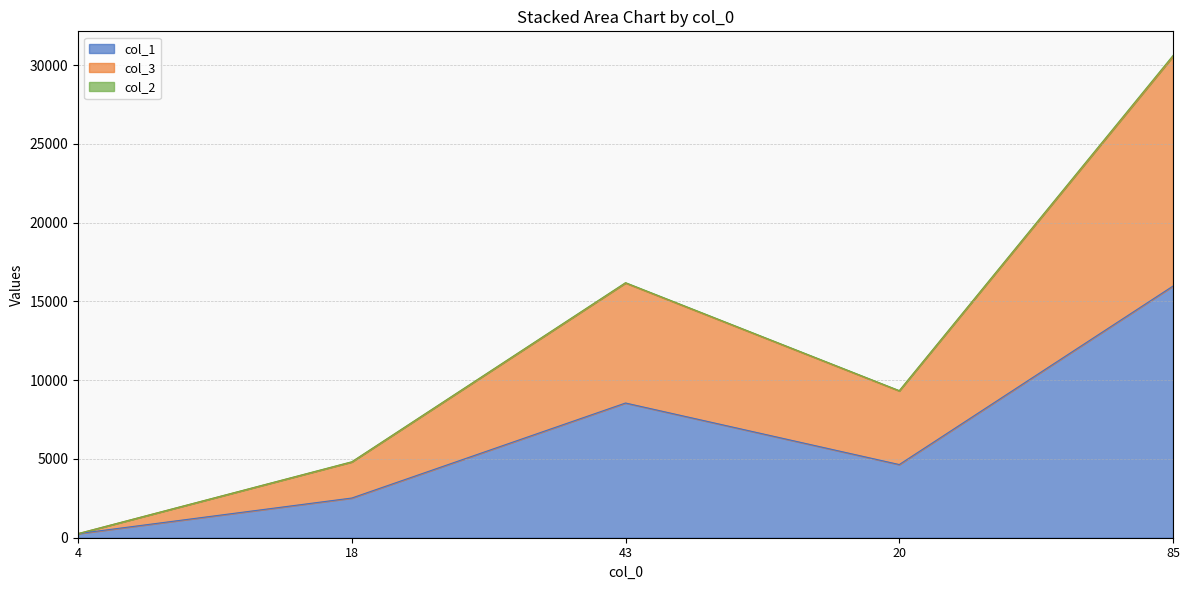

True or false: col_3 has a value of 260 at 4.

True